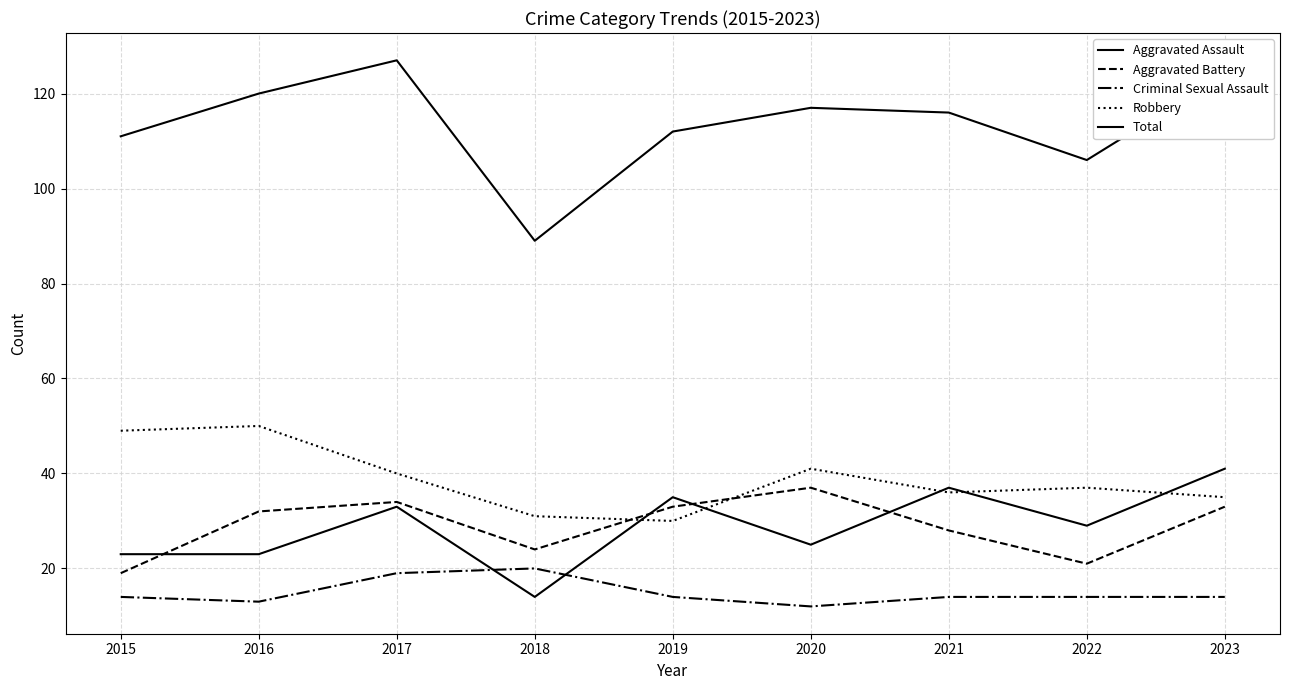

Does the chart have visible grid lines?

Yes